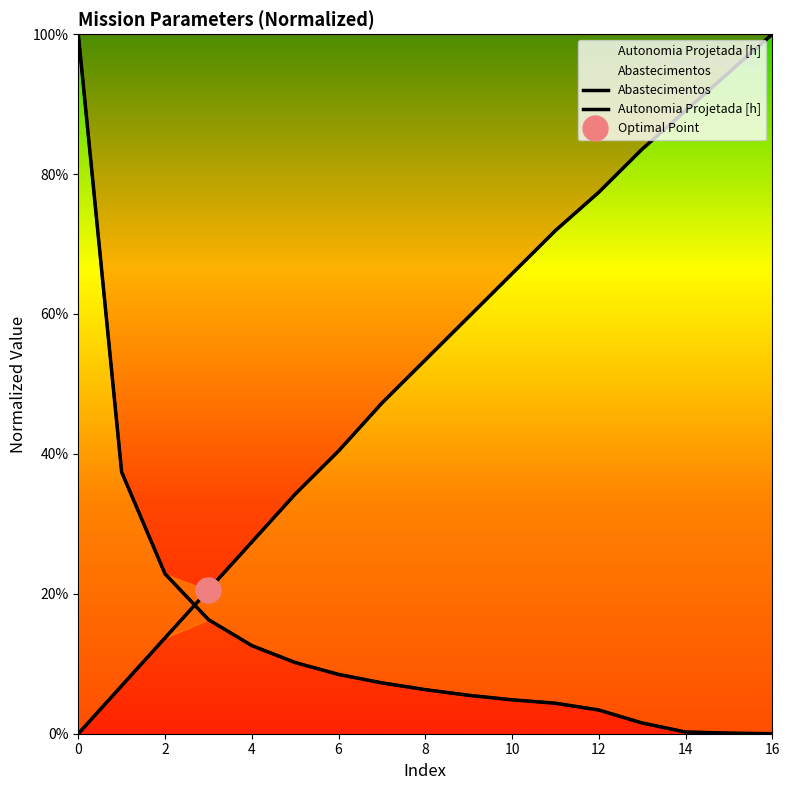

What is the approximate value of Abastecimentos at 4?

0.1